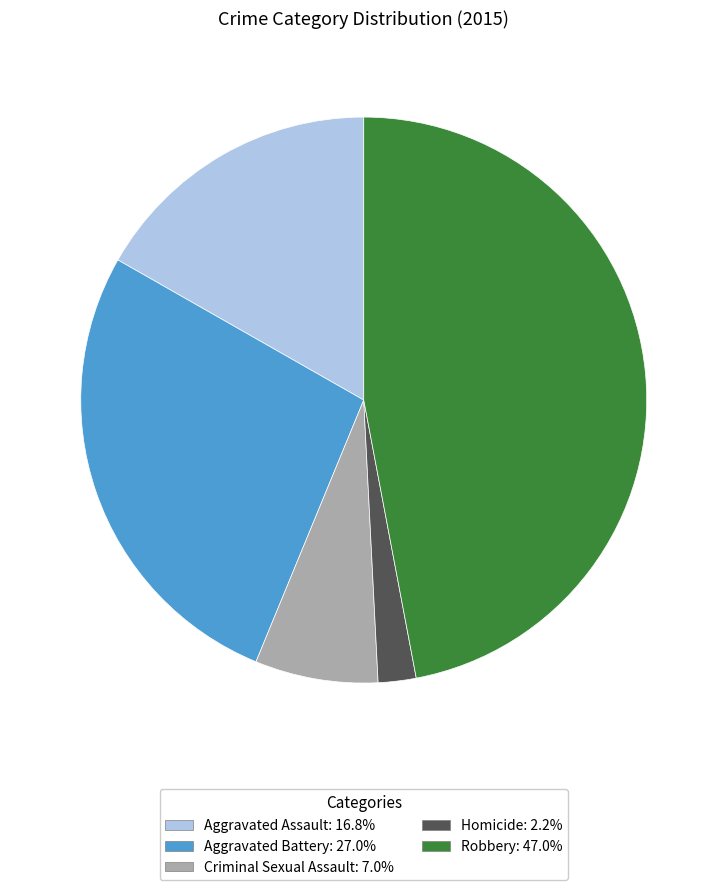

True or false: Aggravated Assault accounts for 23% of the total.

False